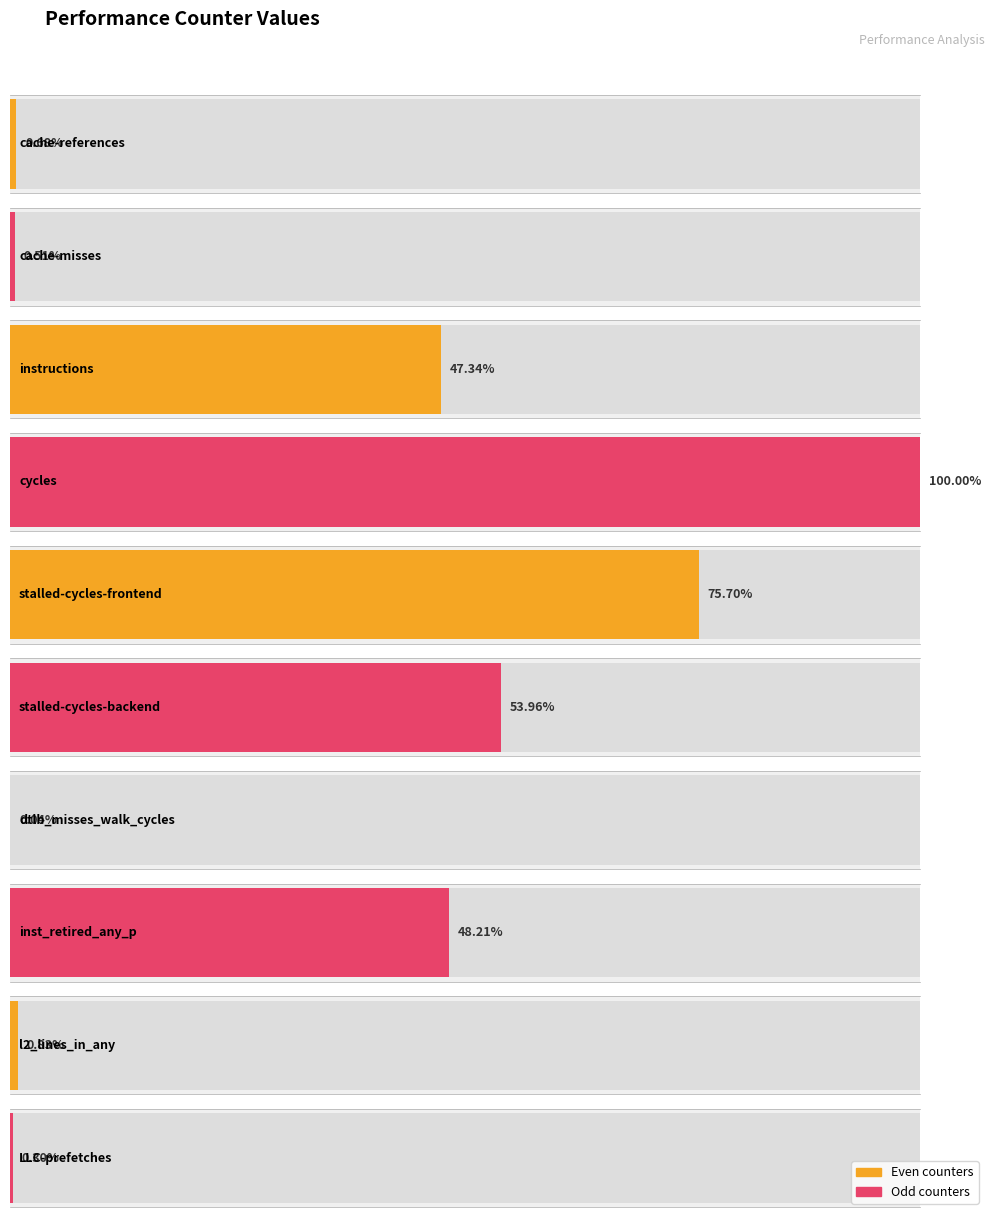

Is it true that the value at LLC-prefetches is 25499629?

True